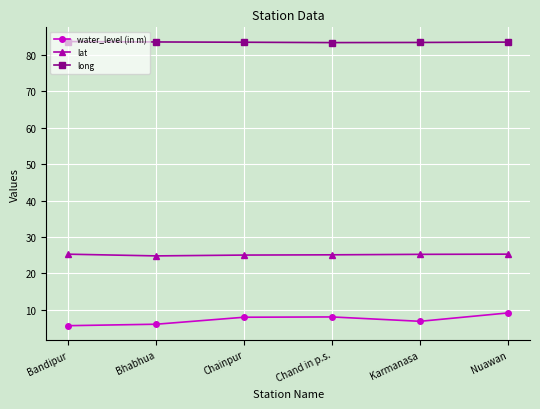

Rank the series by their average value, from highest to lowest.

long, lat, water_level (in m)